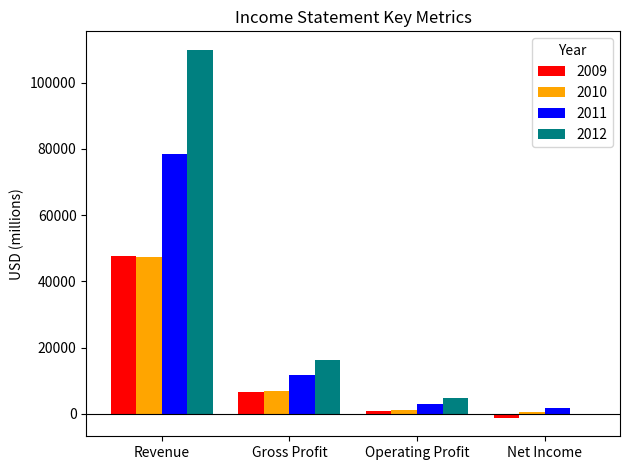

Which series has the largest total across all categories?

2012